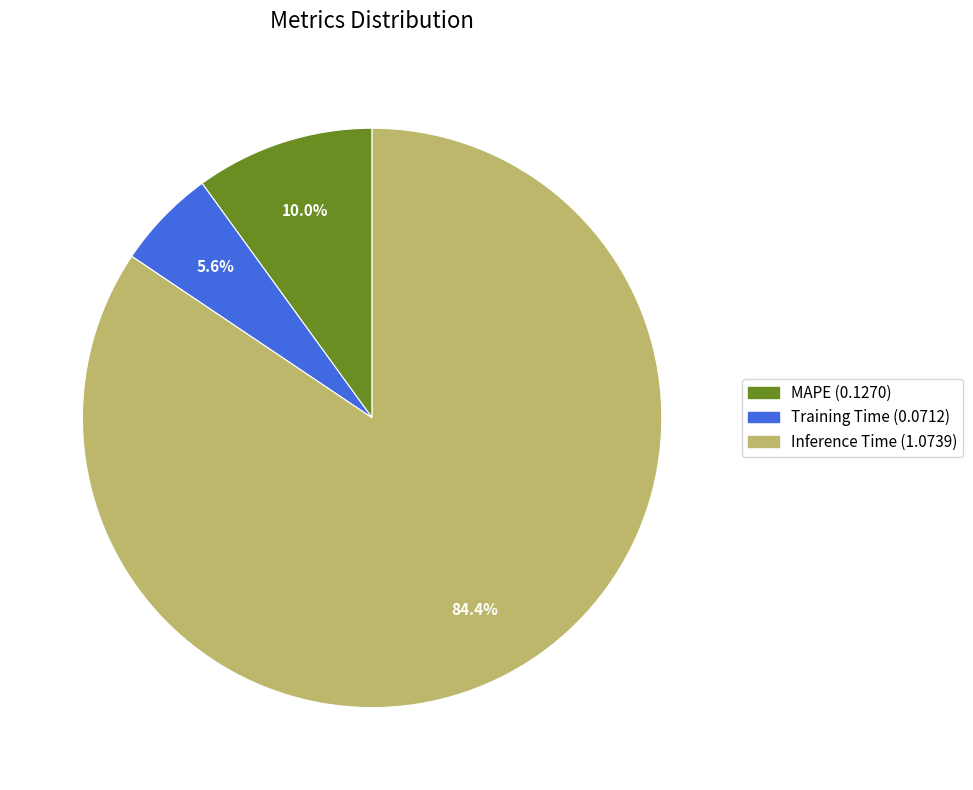

What is the smallest slice in the pie chart?

Training Time